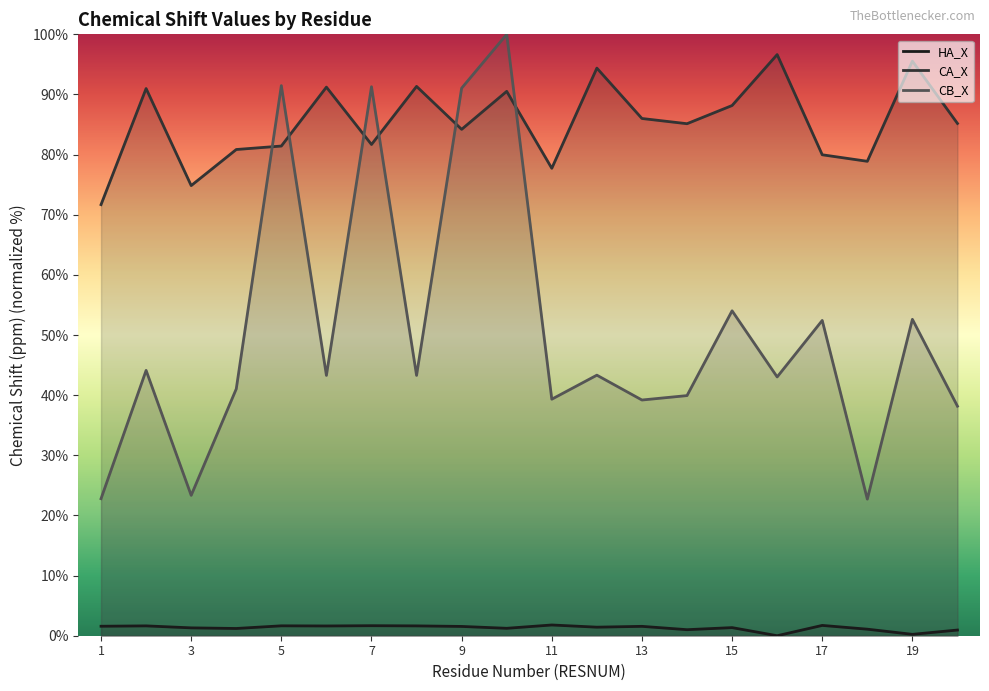

How many lines are shown in the chart?

3